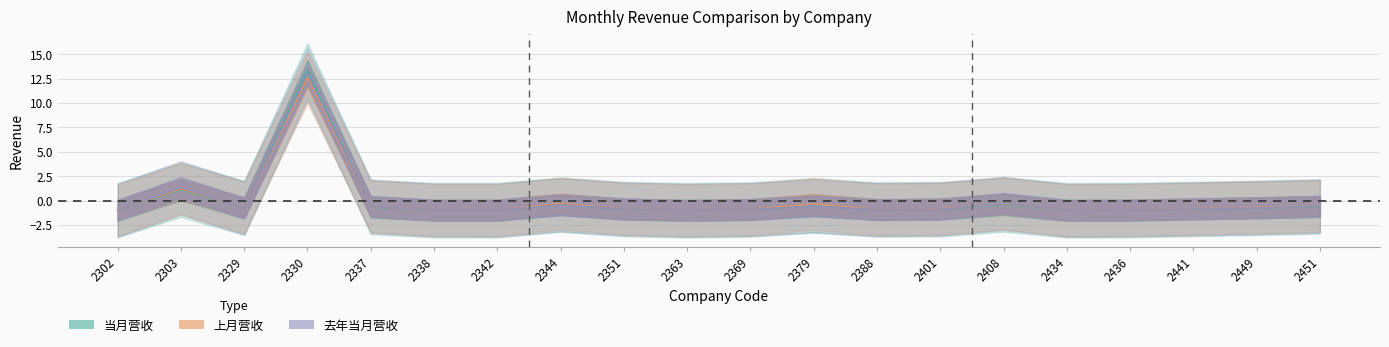

Which series ends up on top after the final intersection of 去年当月营收 and 上月营收?

上月营收